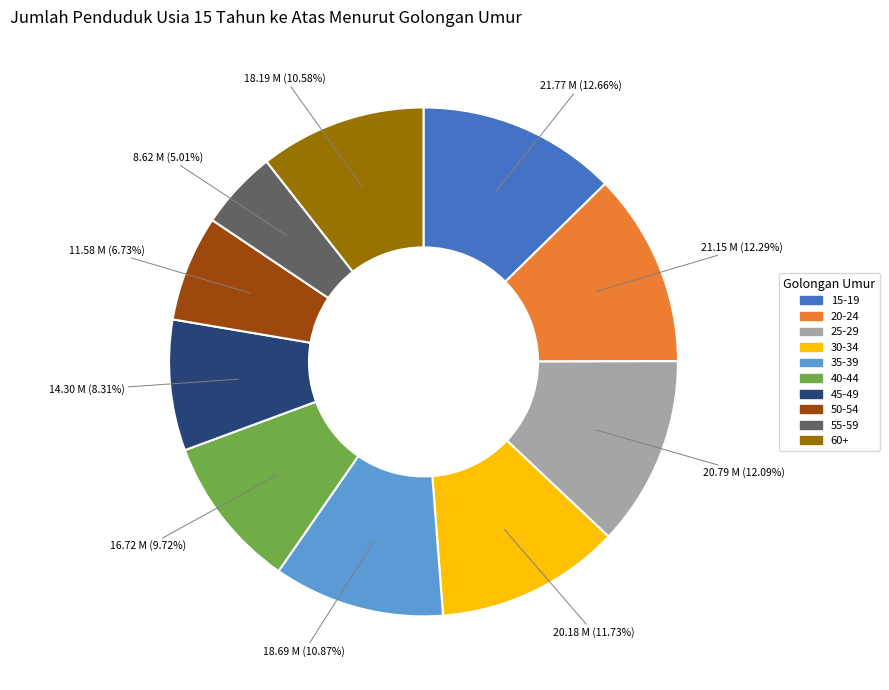

Which has a higher value, 60+ or 55-59?

60+